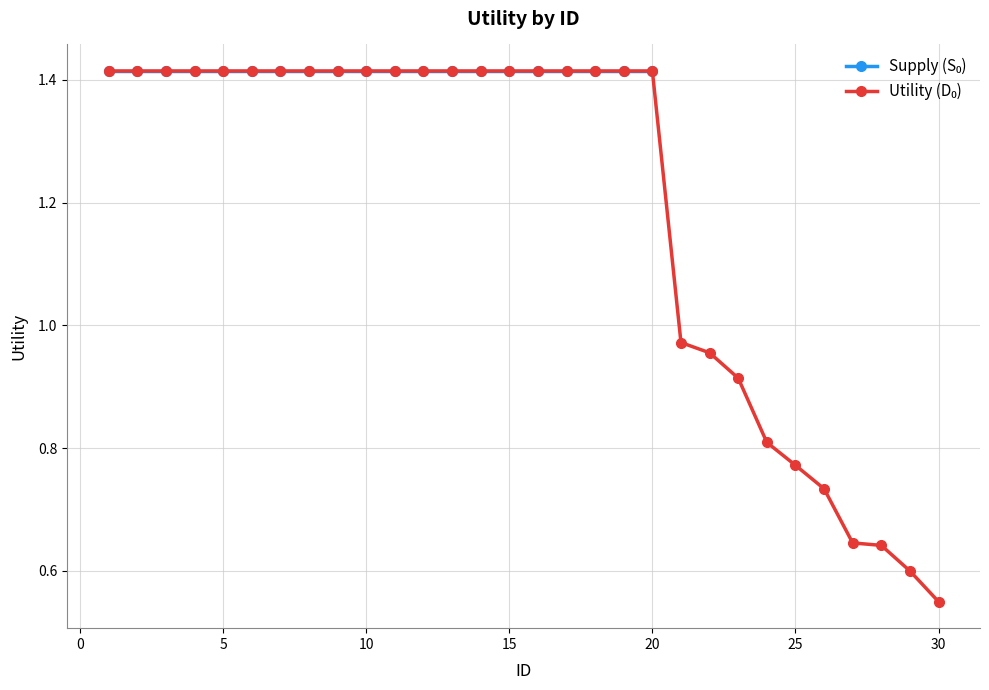

Reading right to left, transcribe all the data shown in this chart.

30=0.6	29=0.6	28=0.6	27=0.6	26=0.7	25=0.8	24=0.8	23=0.9	22=1.0	21=1.0	20=1.4	19=1.4	18=1.4	17=1.4	16=1.4	15=1.4	14=1.4	13=1.4	12=1.4	11=1.4	10=1.4	9=1.4	8=1.4	7=1.4	6=1.4	5=1.4	4=1.4	3=1.4	2=1.4	1=1.4